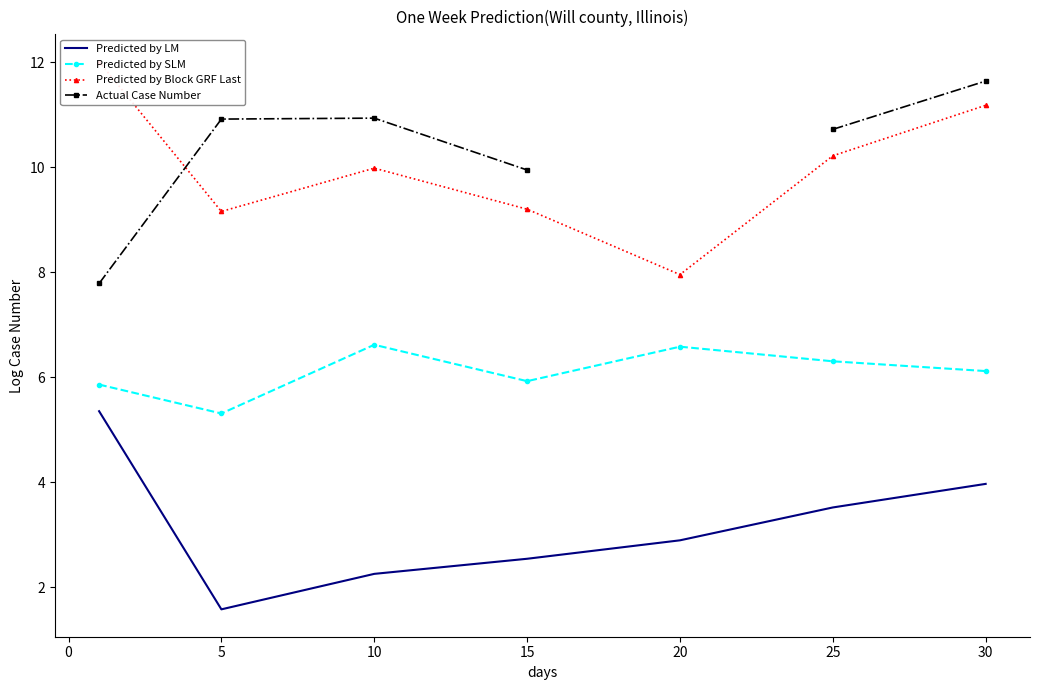

How many distinct data groups are displayed?

4